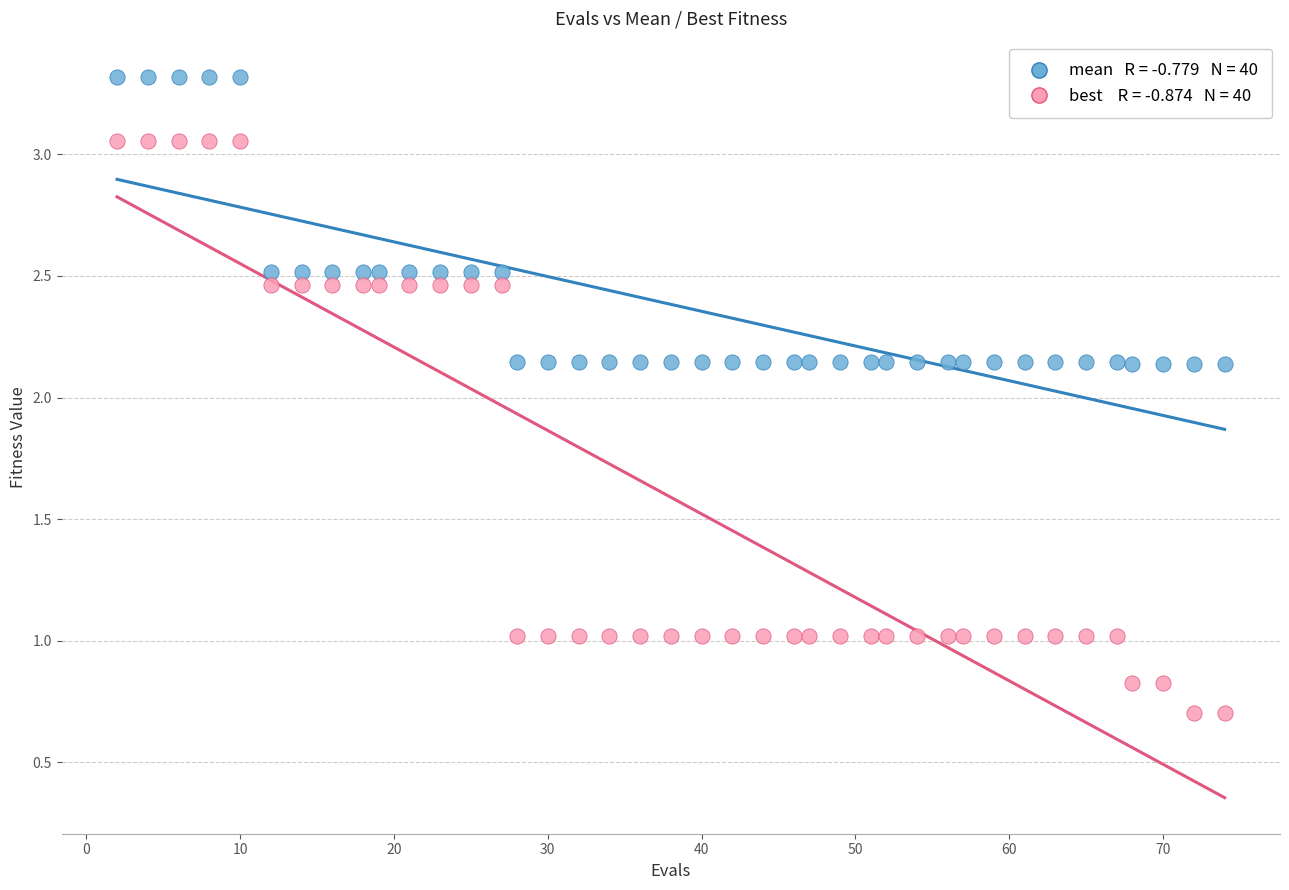

Across all data points, what is the range of Y values (max minus min)?

2.6